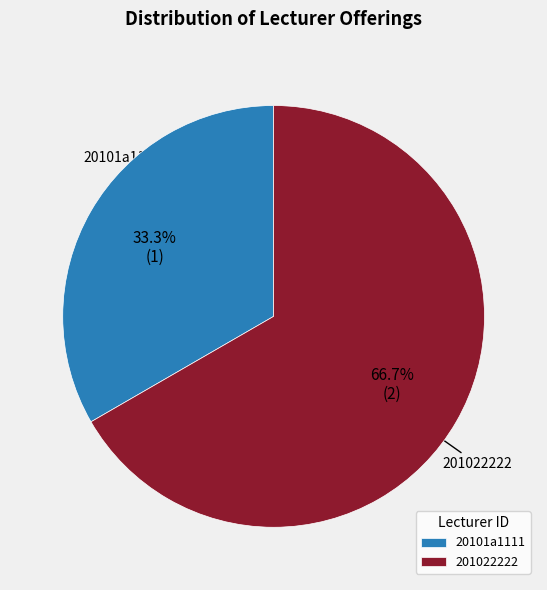

To the nearest percent, what is the average slice percentage?

50%